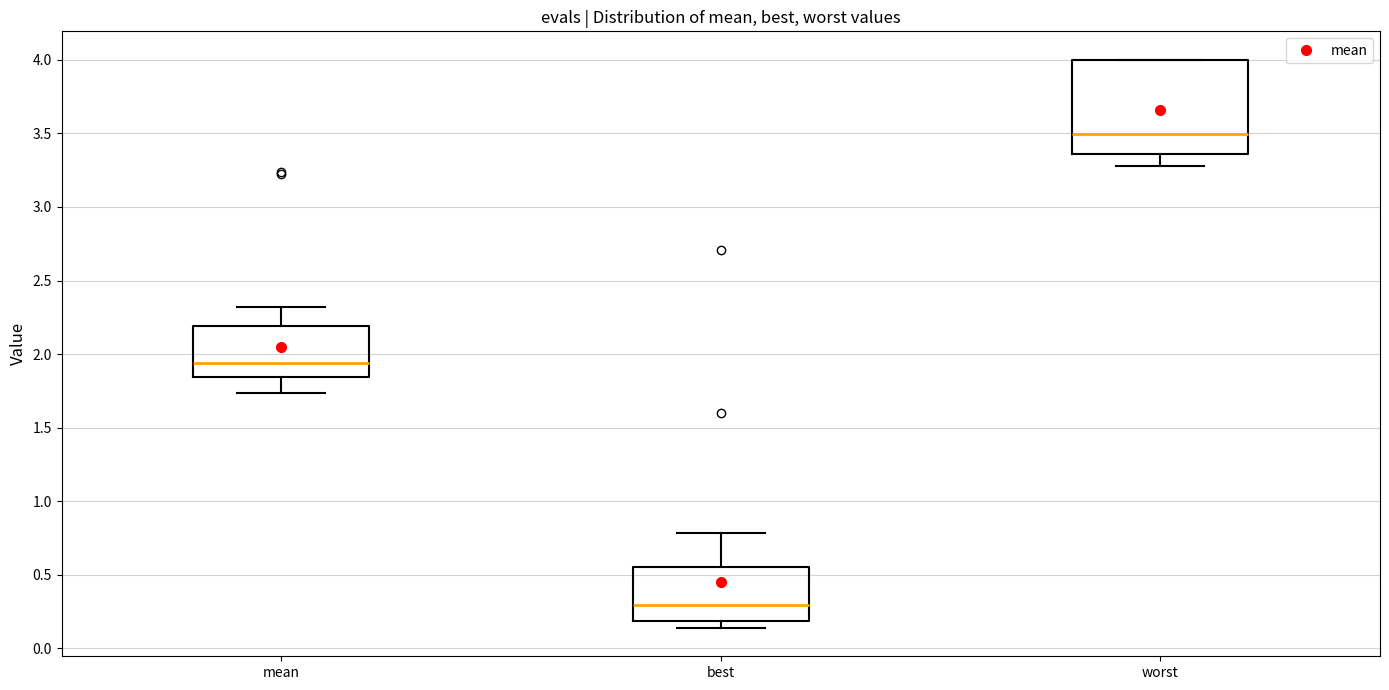

Reading left to right, read every box against the y-axis: the position of its median line, the range the box covers, and the ends of its whiskers. The values are not printed on the chart, so give them approximately, as read against the axis.

mean: median 1.95, box 1.85 to 2.20, whiskers 1.75 to 2.30
best: median 0.30, box 0.20 to 0.55, whiskers 0.15 to 0.80
worst: median 3.50, box 3.35 to 4.00, whiskers 3.30 to 4.00